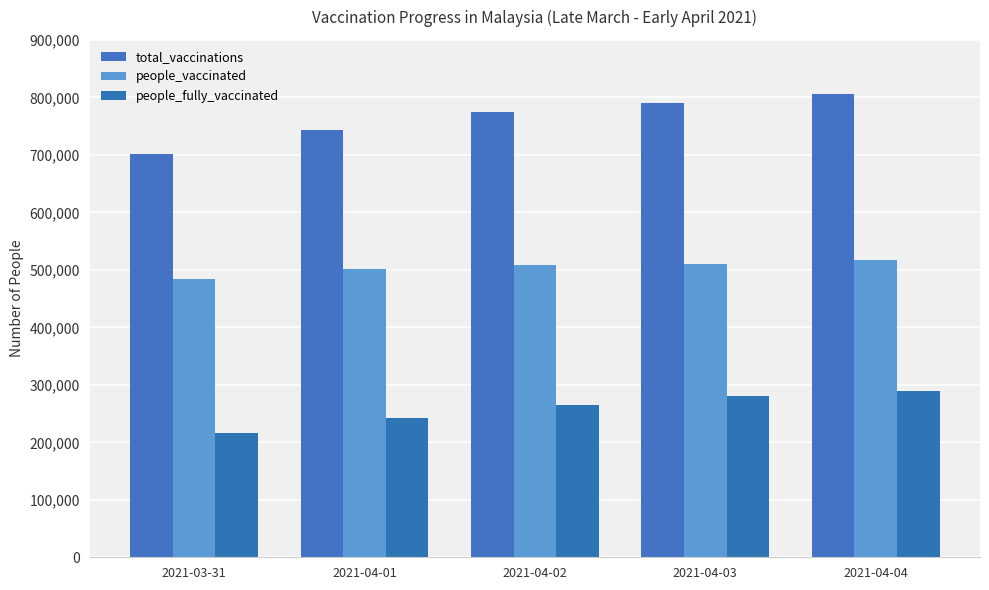

What is the minimum value for total_vaccinations?

701173